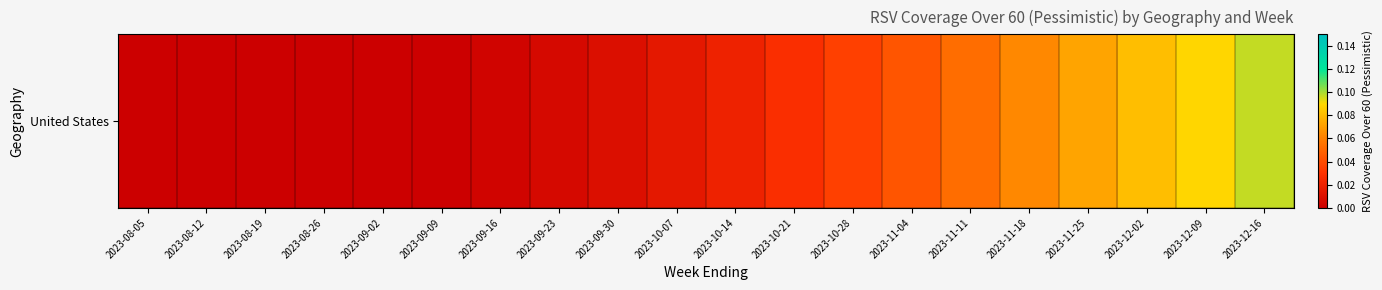

Rank the categories by value from lowest to highest.

2023-08-05, 2023-08-12, 2023-08-19, 2023-08-26, 2023-09-02, 2023-09-09, 2023-09-16, 2023-09-23, 2023-09-30, 2023-10-07, 2023-10-14, 2023-10-21, 2023-10-28, 2023-11-04, 2023-11-11, 2023-11-18, 2023-11-25, 2023-12-02, 2023-12-09, 2023-12-16